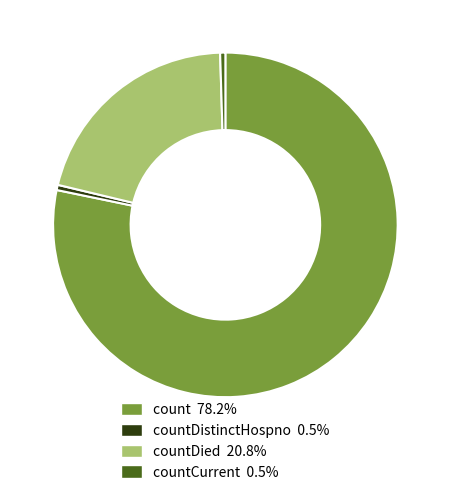

Is there any slice that represents more than half of the pie?

Yes